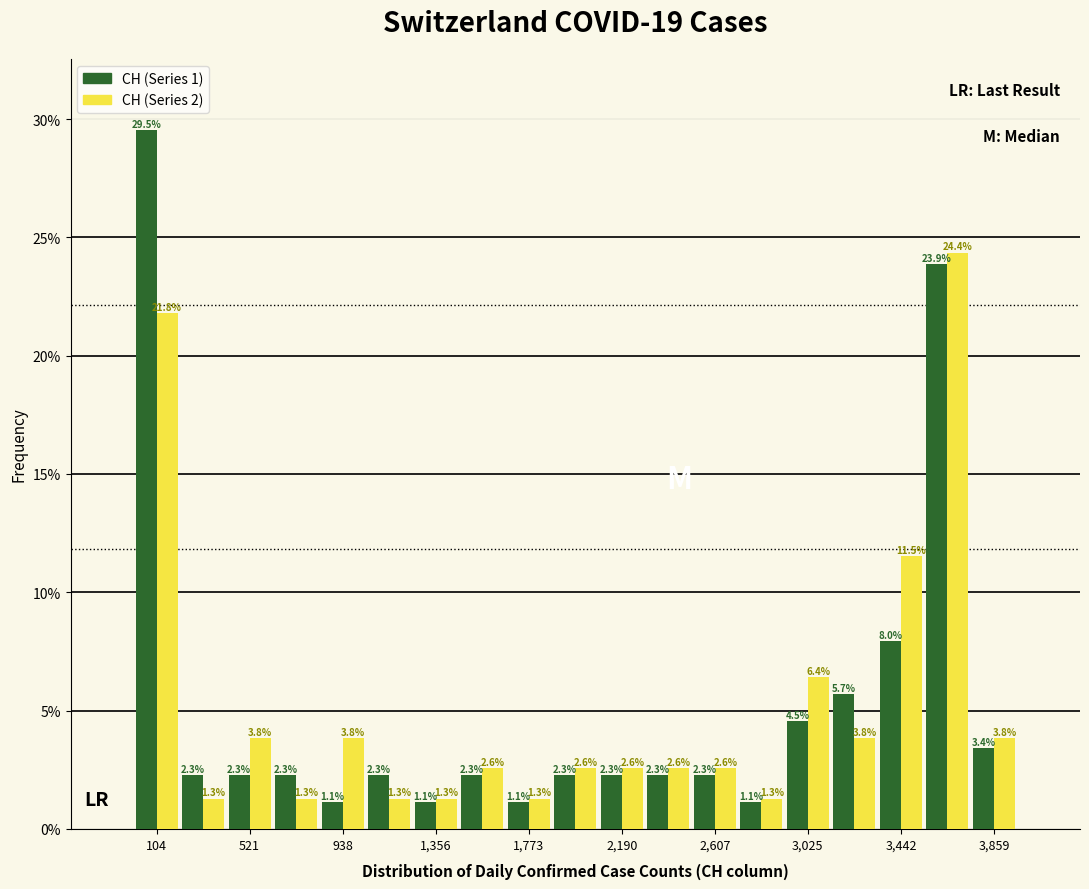

Reading left to right, list every range on the x-axis with the height of the bar of each series over it. The bar edges are not printed on the chart, so give them approximately, as read against the axis.

0 to 200: CH (Series 1)=29.5	CH (Series 2)=21.8
200 to 400: CH (Series 1)=2.3	CH (Series 2)=1.3
400 to 650: CH (Series 1)=2.3	CH (Series 2)=3.8
650 to 850: CH (Series 1)=2.3	CH (Series 2)=1.3
850 to 1050: CH (Series 1)=1.1	CH (Series 2)=3.8
1050 to 1250: CH (Series 1)=2.3	CH (Series 2)=1.3
1250 to 1450: CH (Series 1)=1.1	CH (Series 2)=1.3
1450 to 1650: CH (Series 1)=2.3	CH (Series 2)=2.6
1650 to 1900: CH (Series 1)=1.1	CH (Series 2)=1.3
1900 to 2100: CH (Series 1)=2.3	CH (Series 2)=2.6
2100 to 2300: CH (Series 1)=2.3	CH (Series 2)=2.6
2300 to 2500: CH (Series 1)=2.3	CH (Series 2)=2.6
2500 to 2700: CH (Series 1)=2.3	CH (Series 2)=2.6
2700 to 2900: CH (Series 1)=1.1	CH (Series 2)=1.3
2900 to 3150: CH (Series 1)=4.5	CH (Series 2)=6.4
3150 to 3350: CH (Series 1)=5.7	CH (Series 2)=3.8
3350 to 3550: CH (Series 1)=8.0	CH (Series 2)=11.5
3550 to 3750: CH (Series 1)=23.9	CH (Series 2)=24.4
3750 to 3950: CH (Series 1)=3.4	CH (Series 2)=3.8